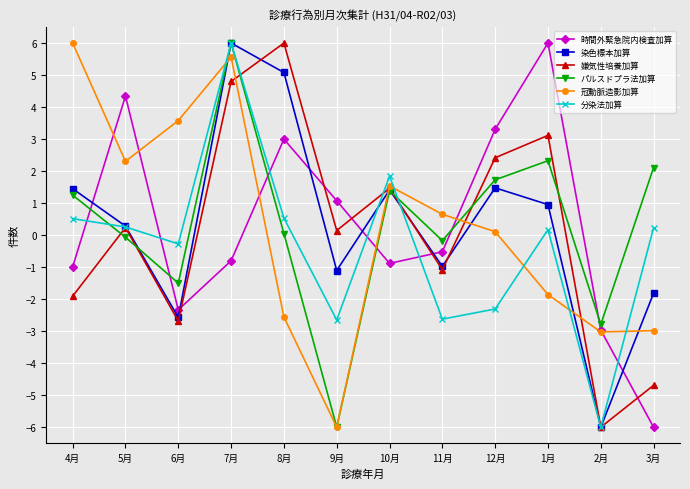

At which category is the sum across all series the highest?

7月